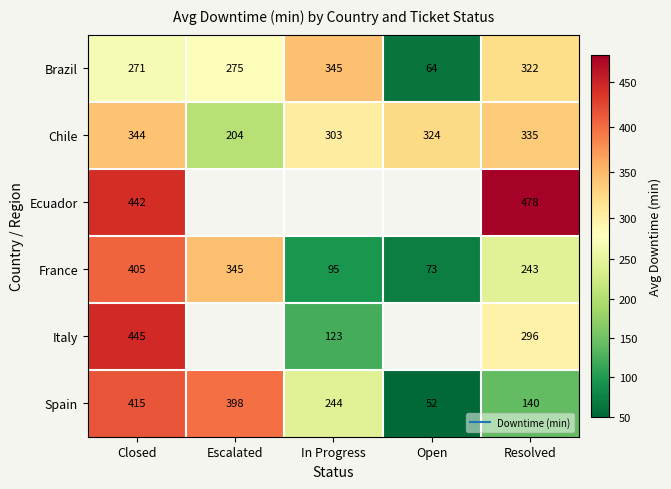

What is the difference between the Chile values at Escalated and In Progress?

99.0